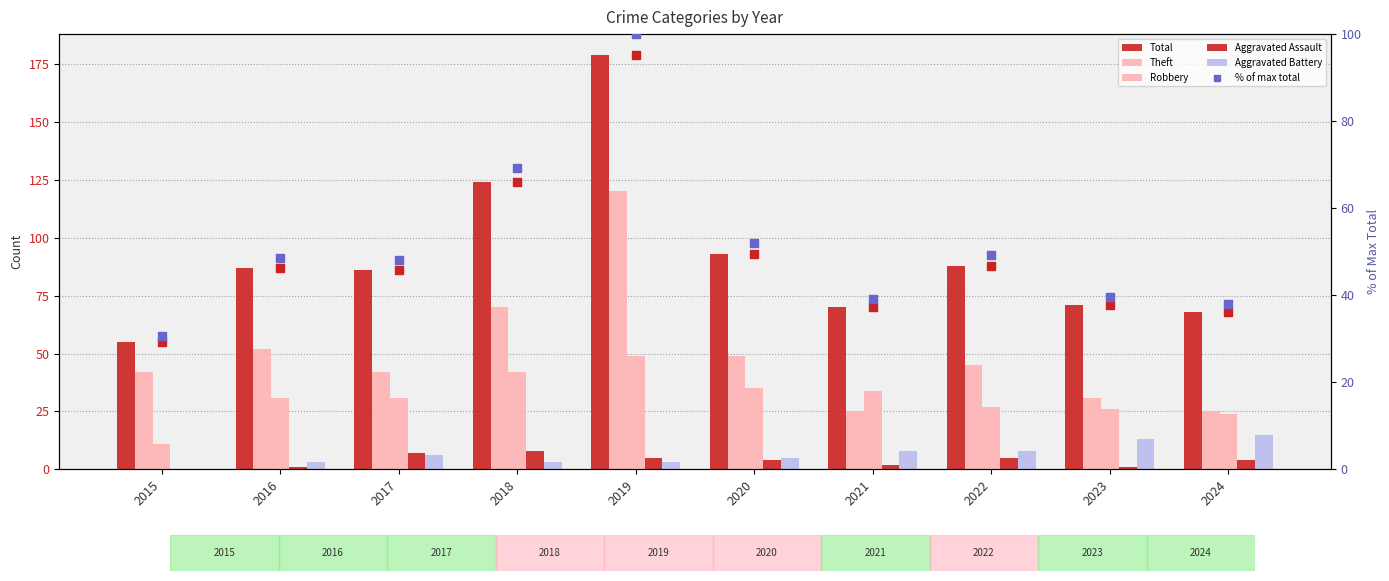

Which series has the widest spread of Y values?

Total